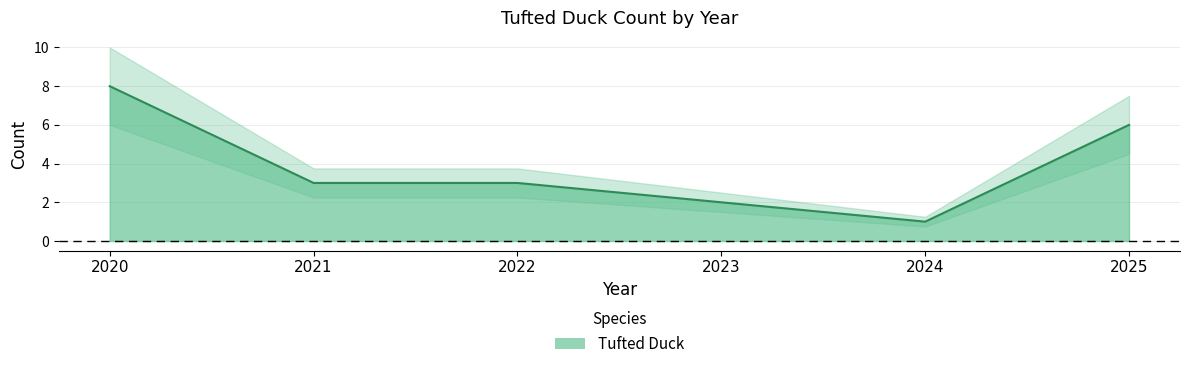

True or false: the data has more than 0 interior local peaks.

False